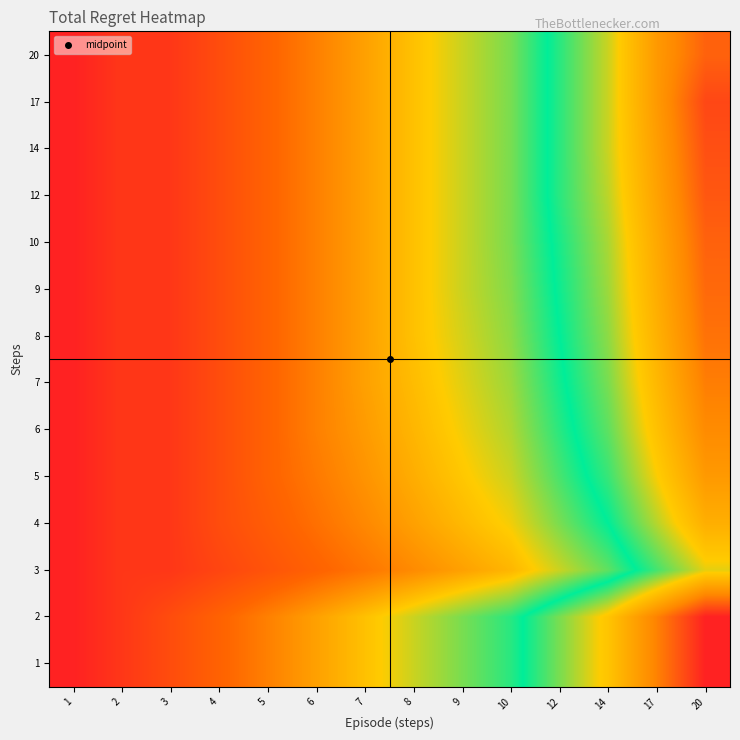

Reading right to left, extract all data points from this chart.

1: 20=40.0	17=34.0	14=28.0	12=24.0	10=20.0	9=18.0	8=16.0	7=14.0	6=12.0	5=10.0	4=8.0	3=6.0	2=4.0	1=2.0
2: 20=40.0	17=34.0	14=28.0	12=24.0	10=20.0	9=18.0	8=16.0	7=14.0	6=12.0	5=10.0	4=8.0	3=6.0	2=4.0	1=2.0
3: 20=26.7	17=22.7	14=18.7	12=16.0	10=13.3	9=12.0	8=10.7	7=9.3	6=8.0	5=6.7	4=5.3	3=4.0	2=4.0	1=2.0
4: 20=30.0	17=25.5	14=21.0	12=18.0	10=15.0	9=13.5	8=12.0	7=10.5	6=9.0	5=7.5	4=6.0	3=4.0	2=4.0	1=2.0
5: 20=32.0	17=27.2	14=22.4	12=19.2	10=16.0	9=14.4	8=12.8	7=11.2	6=9.6	5=8.0	4=6.0	3=4.0	2=4.0	1=2.0
6: 20=33.3	17=28.3	14=23.3	12=20.0	10=16.7	9=15.0	8=13.3	7=11.7	6=10.0	5=8.0	4=6.0	3=4.0	2=4.0	1=2.0
7: 20=34.3	17=29.1	14=24.0	12=20.6	10=17.1	9=15.4	8=13.7	7=12.0	6=10.0	5=8.0	4=6.0	3=4.0	2=4.0	1=2.0
8: 20=35.0	17=29.8	14=24.5	12=21.0	10=17.5	9=15.8	8=14.0	7=12.0	6=10.0	5=8.0	4=6.0	3=4.0	2=4.0	1=2.0
9: 20=35.6	17=30.2	14=24.9	12=21.3	10=17.8	9=16.0	8=14.0	7=12.0	6=10.0	5=8.0	4=6.0	3=4.0	2=4.0	1=2.0
10: 20=36.0	17=30.6	14=25.2	12=21.6	10=18.0	9=16.0	8=14.0	7=12.0	6=10.0	5=8.0	4=6.0	3=4.0	2=4.0	1=2.0
12: 20=36.7	17=31.2	14=25.7	12=22.0	10=18.0	9=16.0	8=14.0	7=12.0	6=10.0	5=8.0	4=6.0	3=4.0	2=4.0	1=2.0
14: 20=37.1	17=31.6	14=26.0	12=22.0	10=18.0	9=16.0	8=14.0	7=12.0	6=10.0	5=8.0	4=6.0	3=4.0	2=4.0	1=2.0
17: 20=37.6	17=32.0	14=26.0	12=22.0	10=18.0	9=16.0	8=14.0	7=12.0	6=10.0	5=8.0	4=6.0	3=4.0	2=4.0	1=2.0
20: 20=36.0	17=32.0	14=26.0	12=22.0	10=18.0	9=16.0	8=14.0	7=12.0	6=10.0	5=8.0	4=6.0	3=4.0	2=4.0	1=2.0